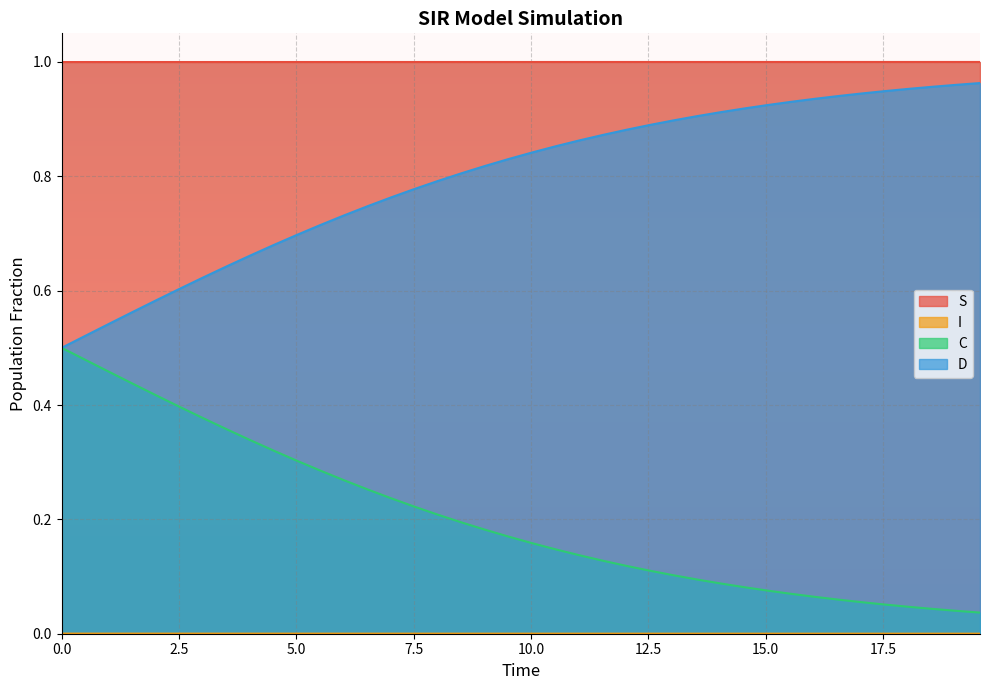

Reading left to right, list all the values displayed in this chart.

S: 1.0	1.0	1.0	1.0	1.0	1.0	1.0	1.0	1.0	1.0	1.0	1.0	1.0	1.0	1.0	1.0	1.0	1.0	1.0	1.0	1.0	1.0	1.0	1.0	1.0	1.0	1.0	1.0	1.0	1.0	1.0	1.0	1.0	1.0	1.0	1.0	1.0	1.0	1.0	1.0
I: 0.0	0.0	0.0	0.0	0.0	0.0	0.0	0.0	0.0	0.0	0.0	0.0	0.0	0.0	0.0	0.0	0.0	0.0	0.0	0.0	0.0	0.0	0.0	0.0	0.0	0.0	0.0	0.0	0.0	0.0	0.0	0.0	0.0	0.0	0.0	0.0	0.0	0.0	0.0	0.0
C: 0.5	0.5	0.5	0.4	0.4	0.4	0.4	0.4	0.3	0.3	0.3	0.3	0.3	0.3	0.2	0.2	0.2	0.2	0.2	0.2	0.2	0.1	0.1	0.1	0.1	0.1	0.1	0.1	0.1	0.1	0.1	0.1	0.1	0.1	0.1	0.1	0.0	0.0	0.0	0.0
D: 0.5	0.5	0.5	0.6	0.6	0.6	0.6	0.6	0.7	0.7	0.7	0.7	0.7	0.7	0.8	0.8	0.8	0.8	0.8	0.8	0.8	0.9	0.9	0.9	0.9	0.9	0.9	0.9	0.9	0.9	0.9	0.9	0.9	0.9	0.9	0.9	1.0	1.0	1.0	1.0